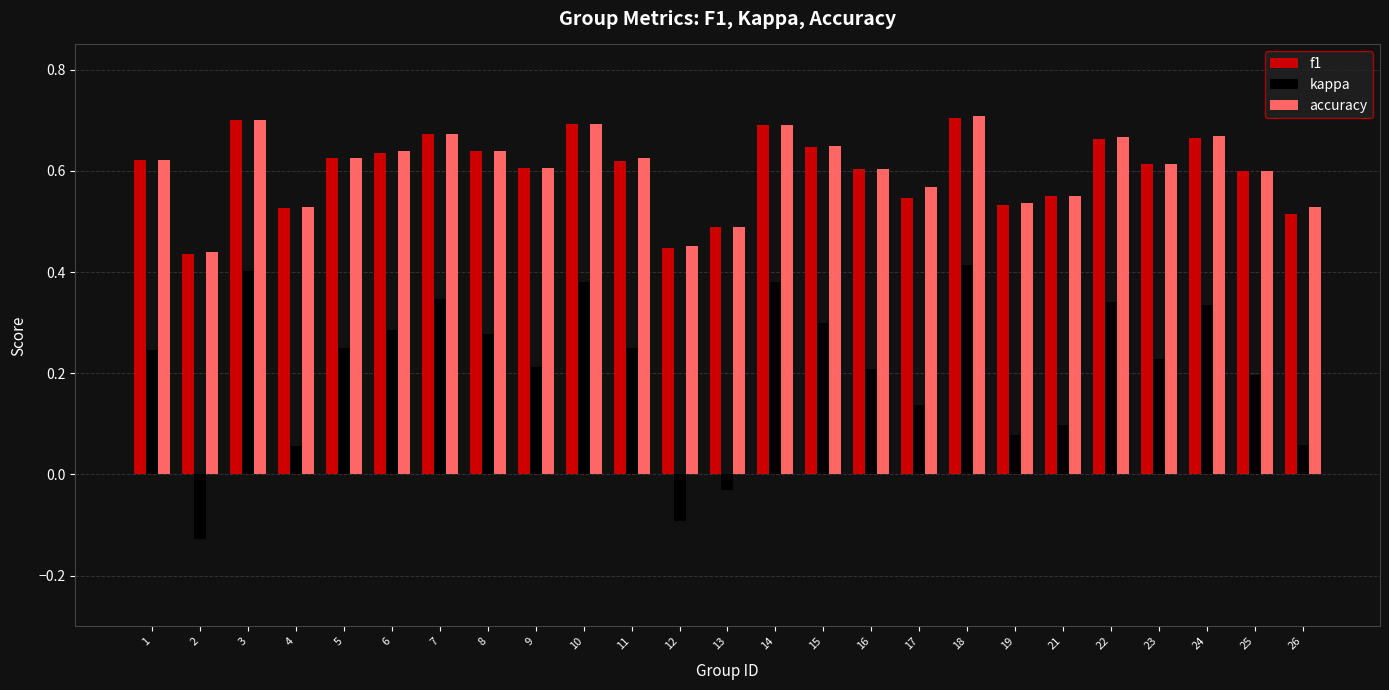

Is it true that kappa equals 0.2 at 1?

True